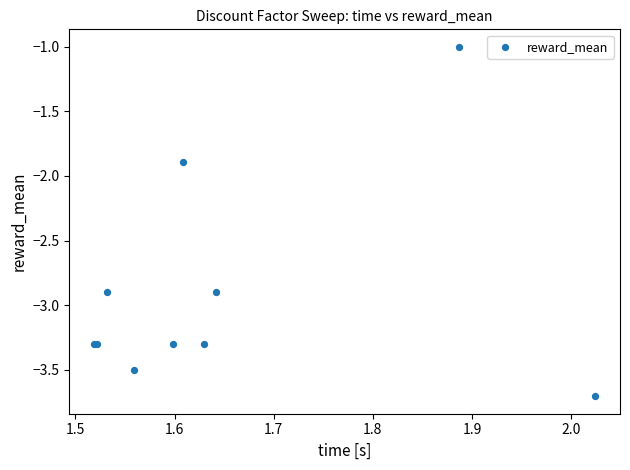

What Y value in the scatter plot is closest to -2?

-1.9